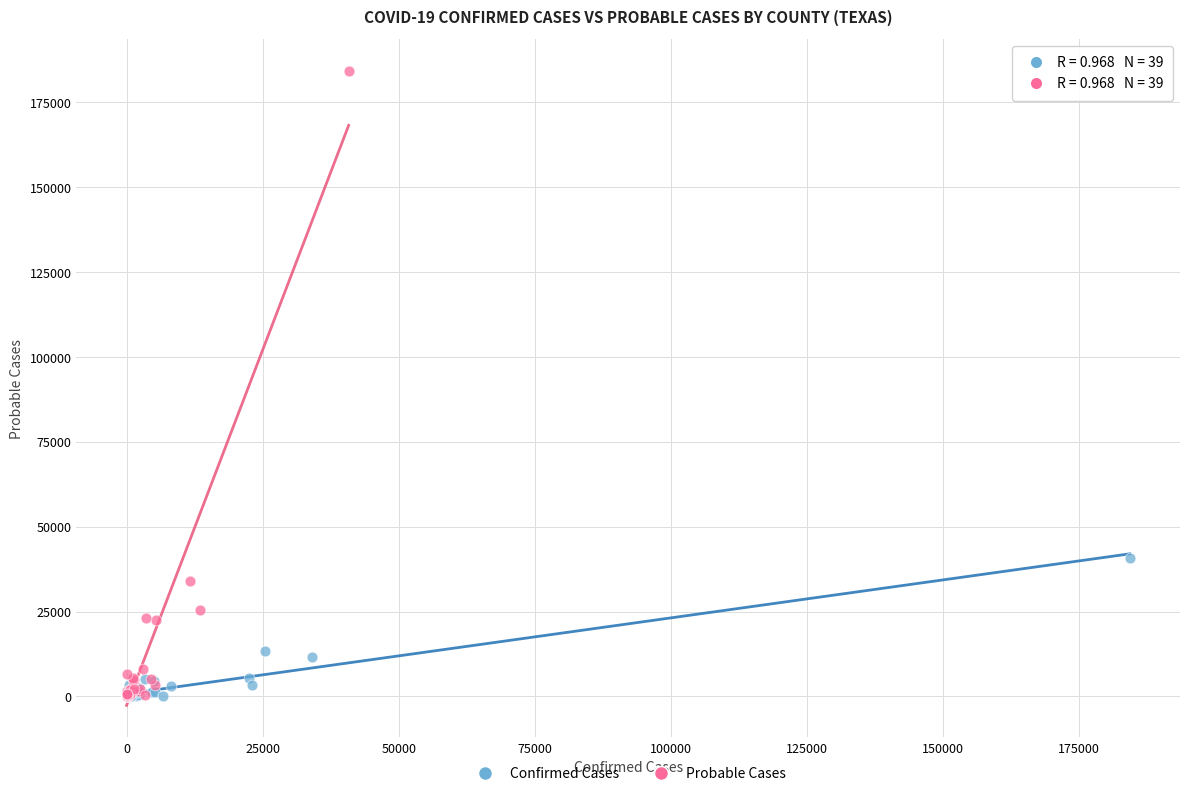

Which series reaches the maximum Y coordinate?

Probable Cases